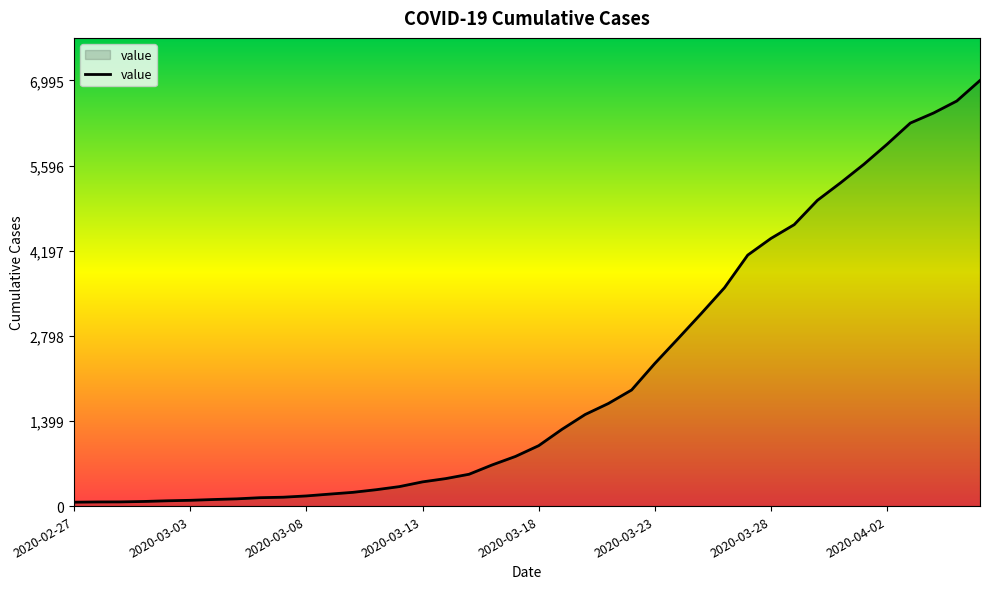

What is the difference between the maximum and minimum values?

6931